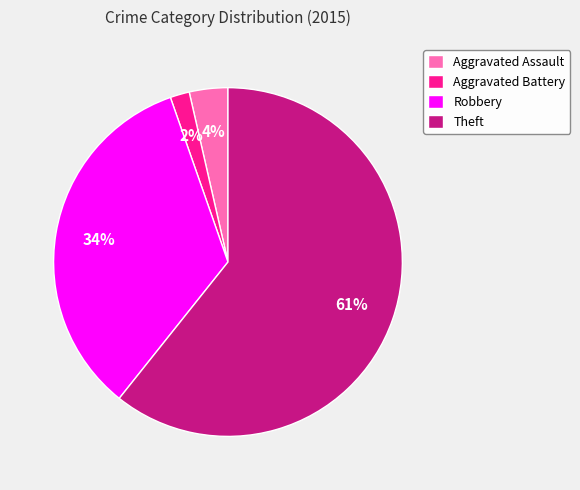

To the nearest percent, what is the average slice percentage?

25%